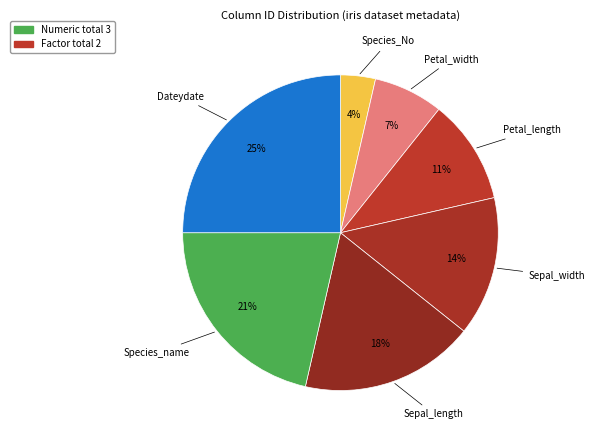

Is there any slice that represents more than half of the pie?

No